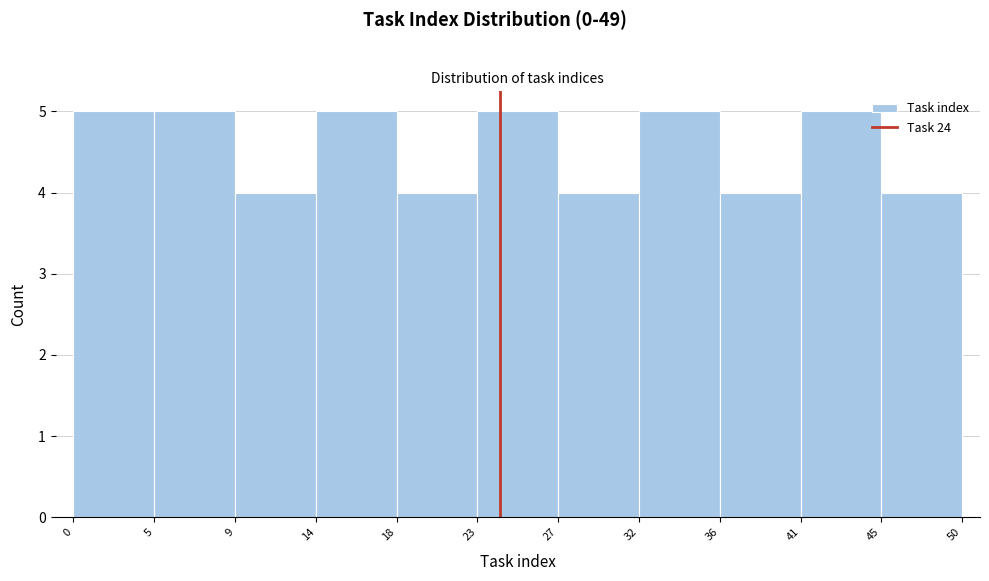

What is the height of the bar covering 23 to 27 on the x-axis? The values are not printed on the chart, so give them approximately, as read against the axis.

5